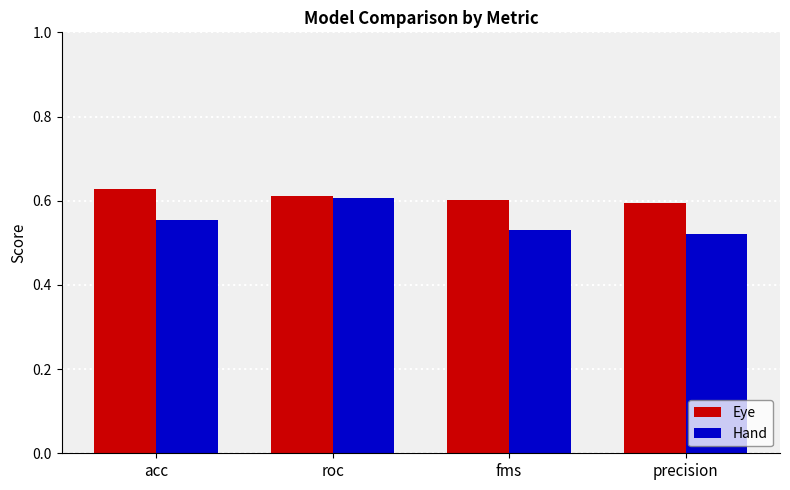

What is the difference between the maximum and minimum values in the Hand series?

0.1